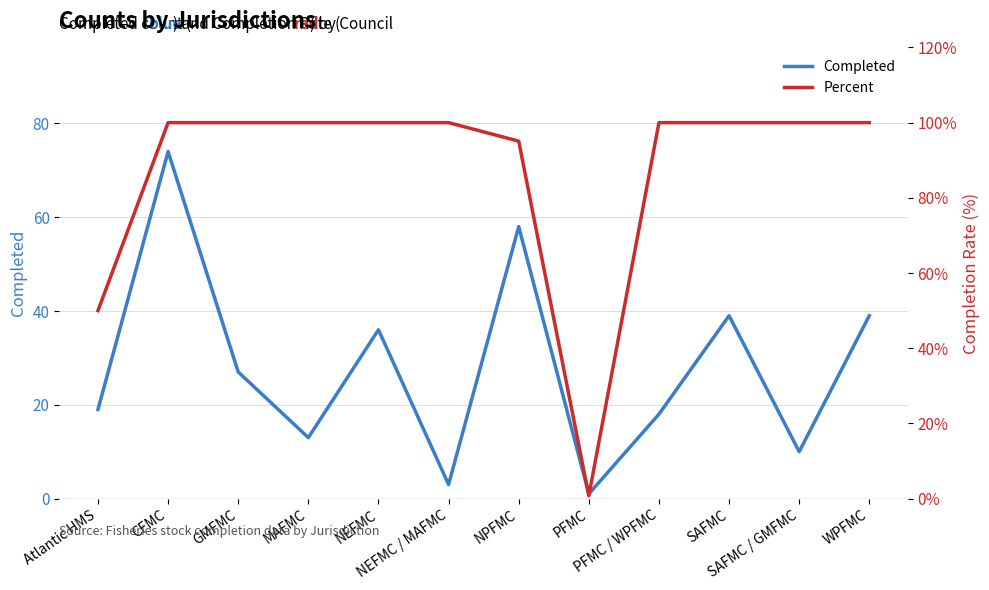

Reading left to right, what are all the values shown in this chart?

Completed: 19.0	74.0	27.0	13.0	36.0	3.0	58.0	1.0	18.0	39.0	10.0	39.0
Percent: 50.0	100.0	100.0	100.0	100.0	100.0	95.1	0.8	100.0	100.0	100.0	100.0